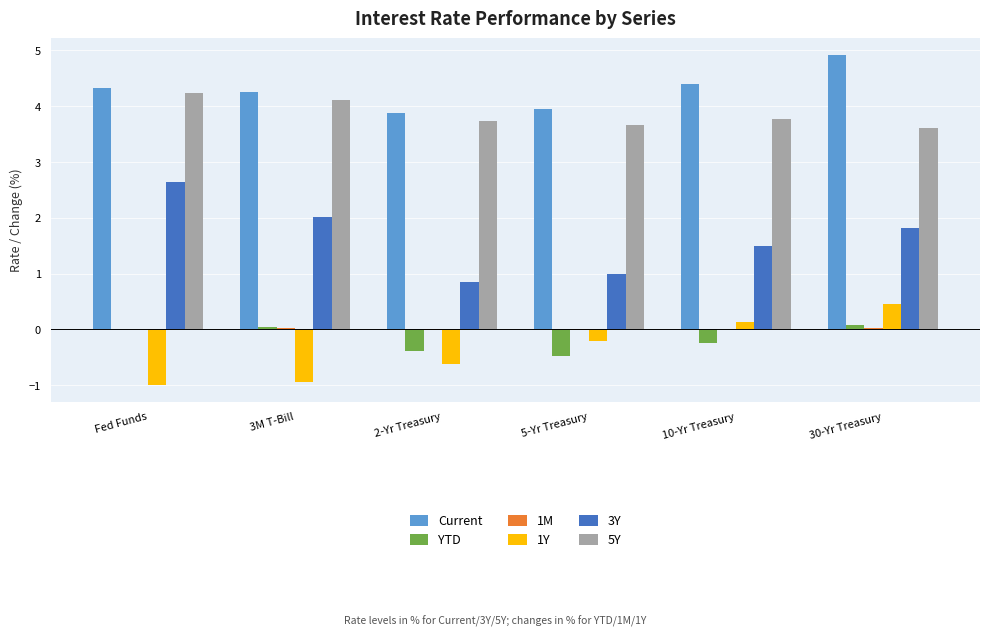

How many values in the 1Y series exceed 0?

2